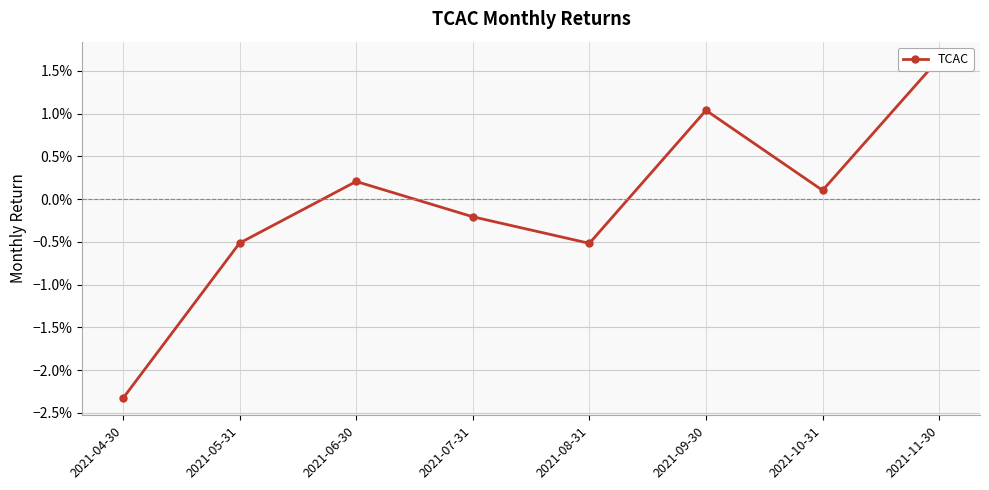

How many lines are shown in the chart?

1